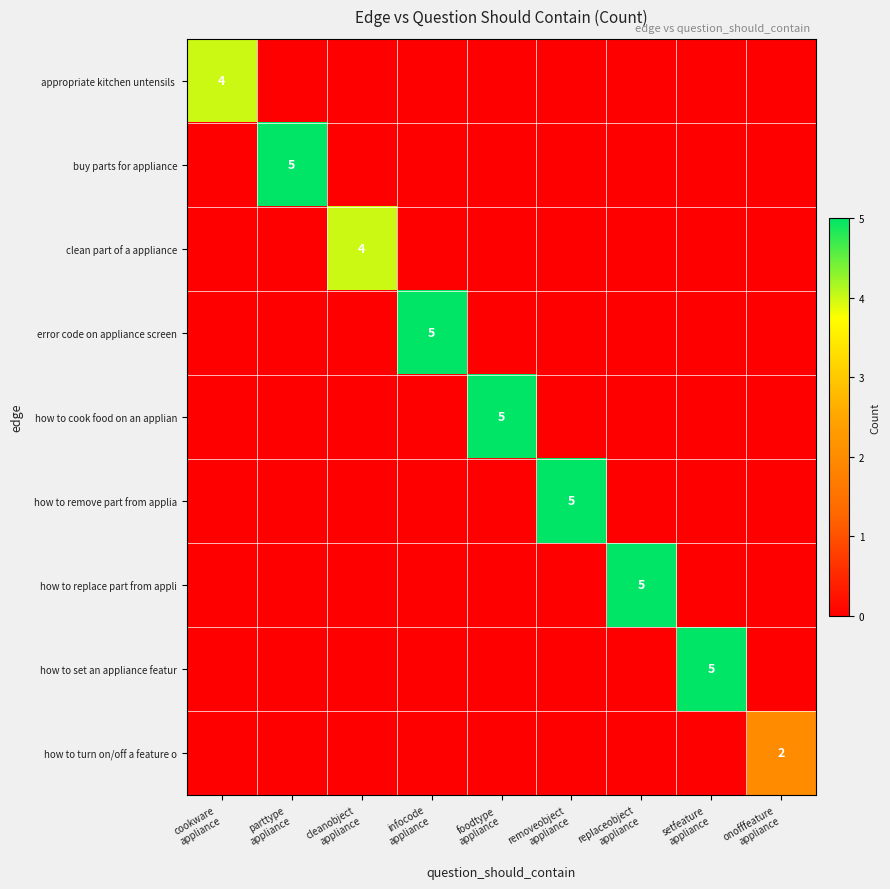

At which category does the chart reach its minimum across all series?

parttype
appliance